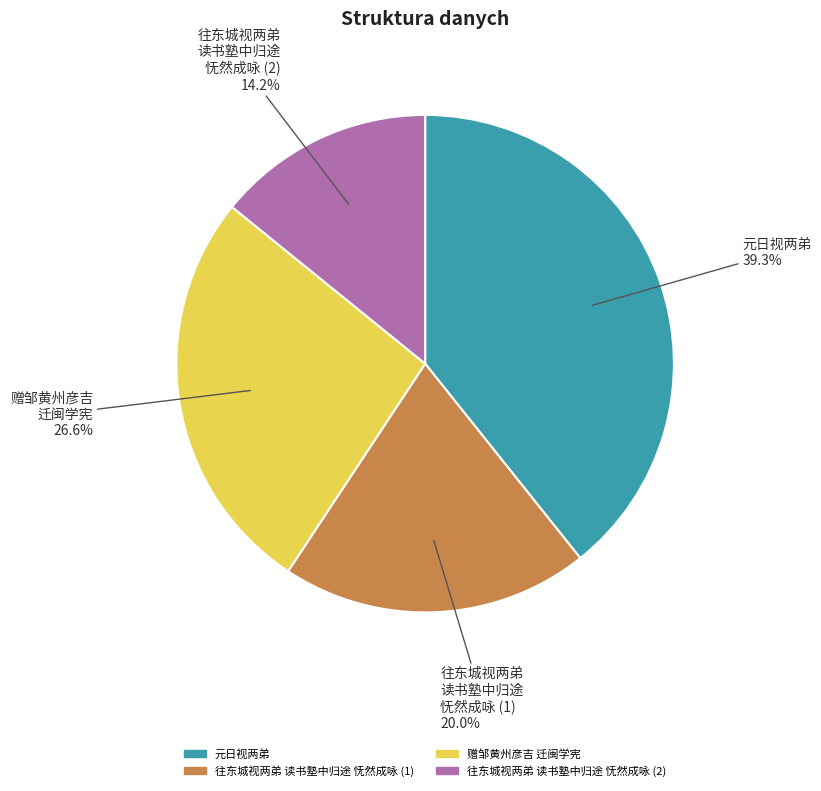

To the nearest percent, what is the difference between the largest and smallest slice percentages?

25%